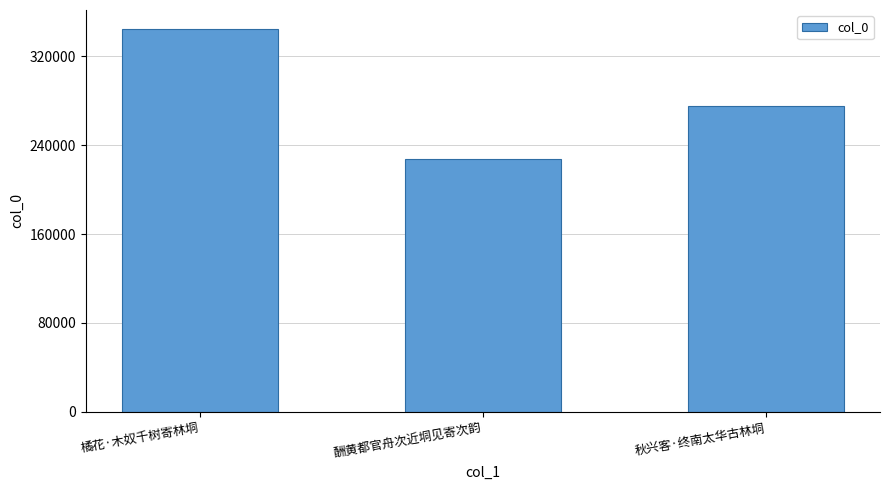

Approximately how many times larger is the value at 橘花·木奴千树寄林垌 compared to 秋兴客·终南太华古林垌?

1.3